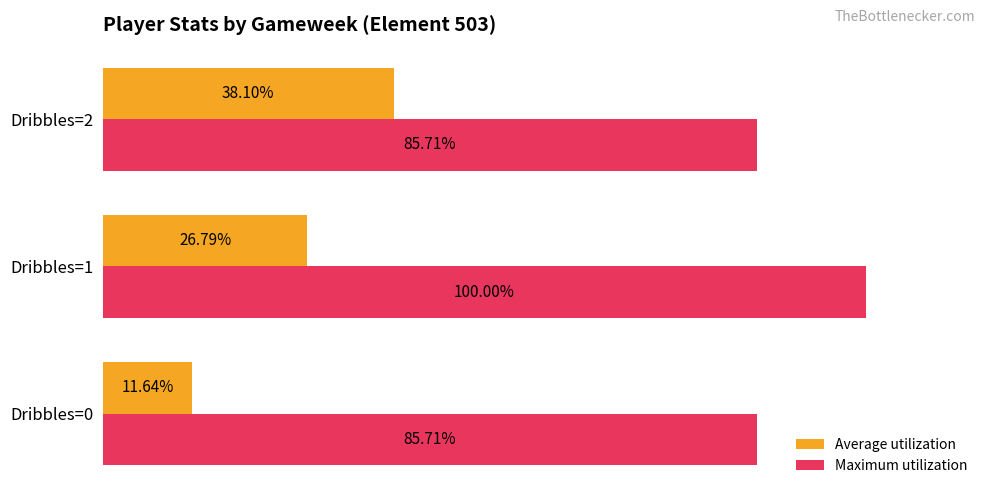

Which series has the widest spread of values?

Average utilization